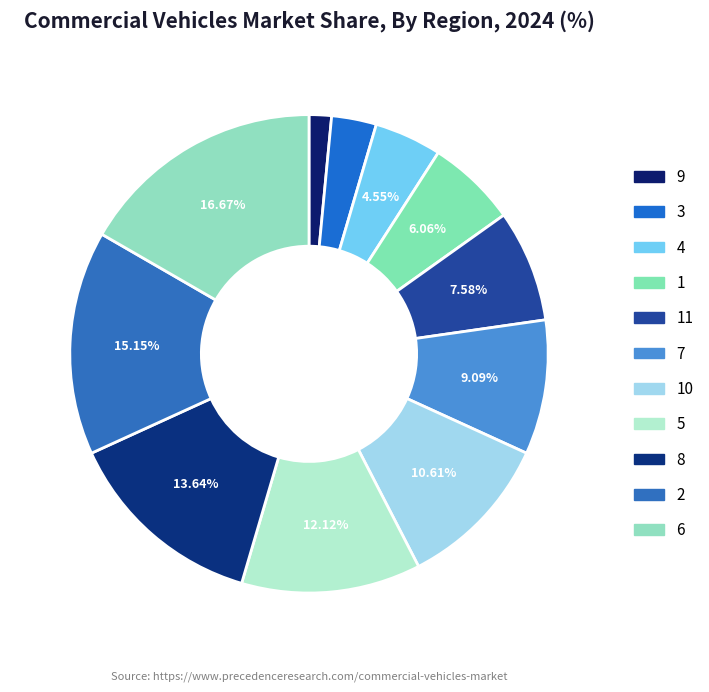

To the nearest percent, what is the difference between the largest and smallest slice percentages?

15%